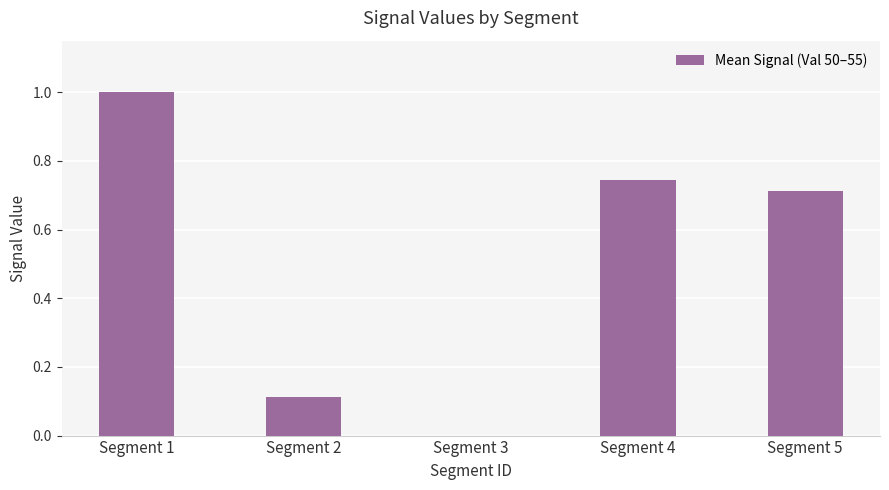

What is the sum of all values?

2.6